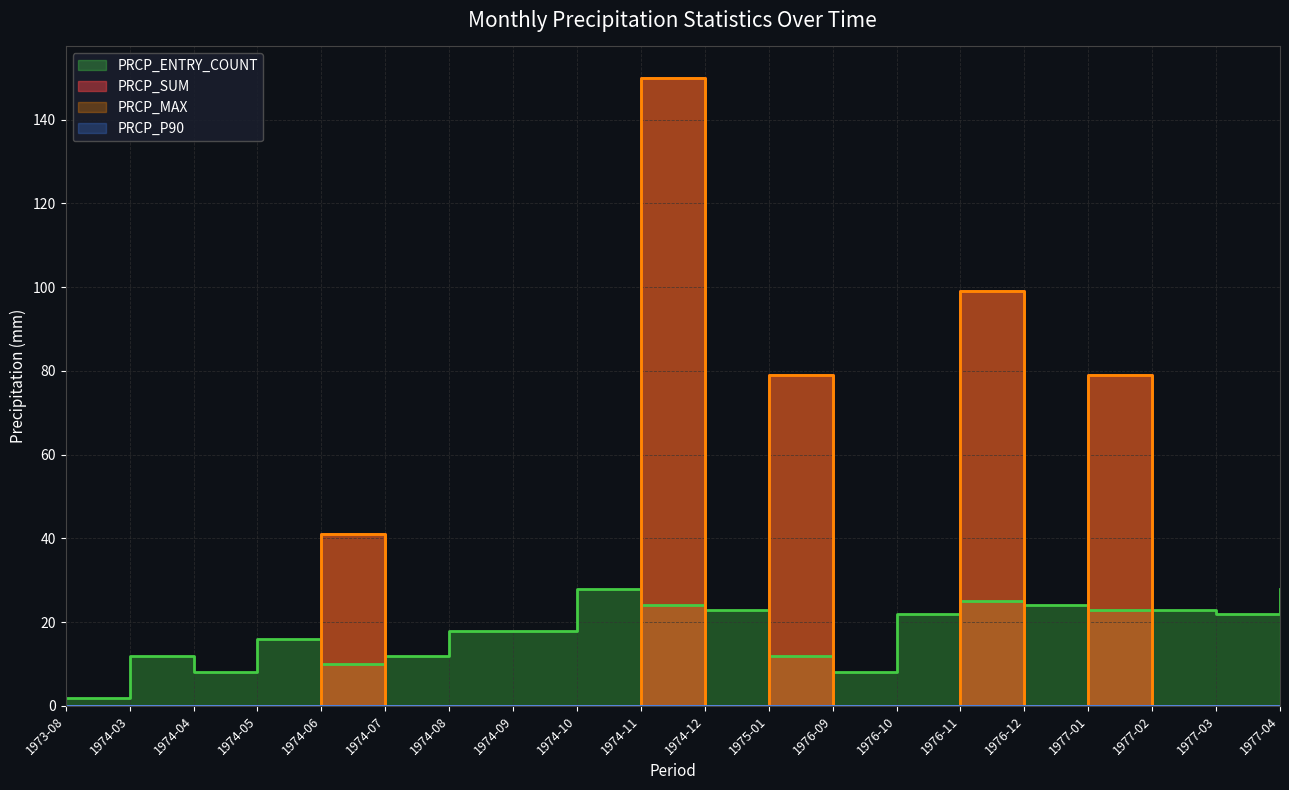

At 1974-11, list the series in order from smallest to largest.

PRCP_ENTRY_COUNT, PRCP_SUM, PRCP_MAX